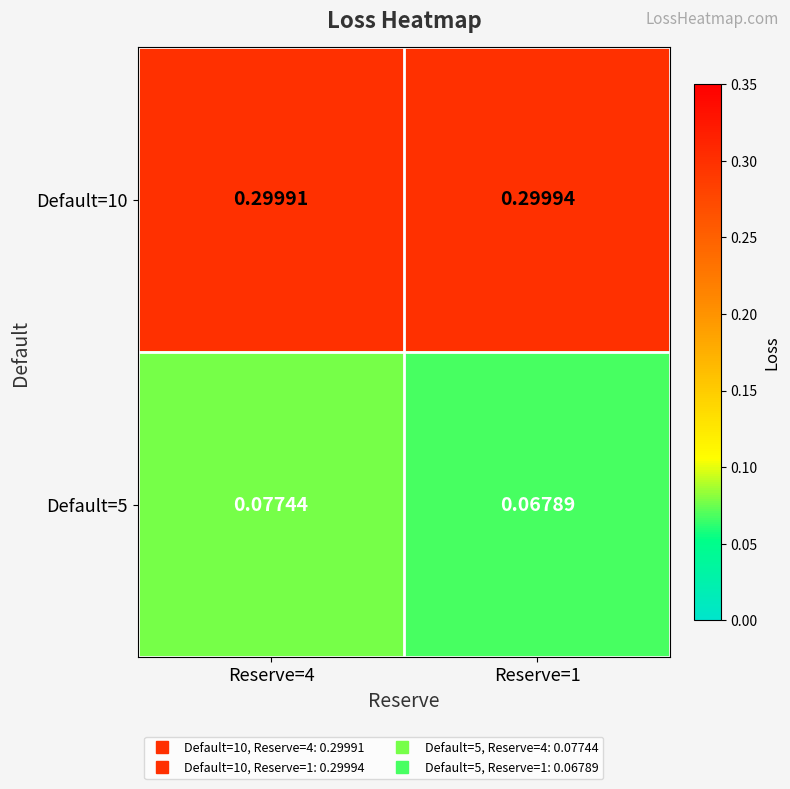

Is the value of Default=10 at Reserve=4 greater than the value of Default=5 at Reserve=4?

Yes